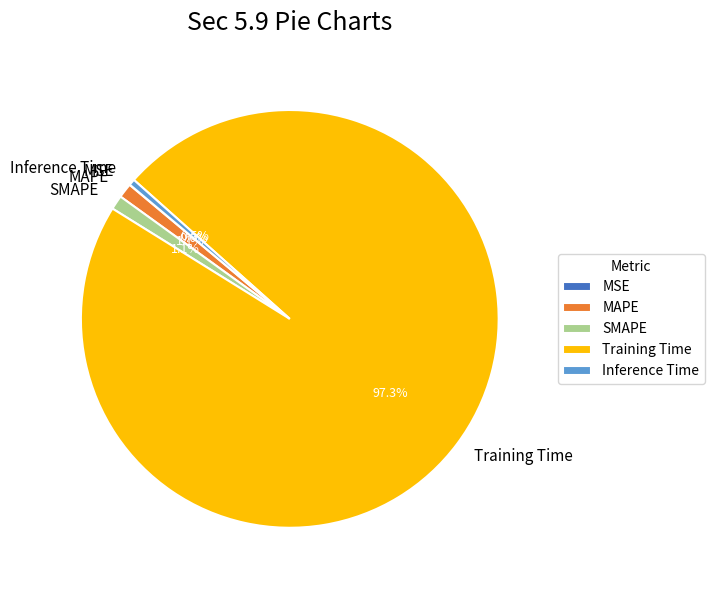

True or false: Training Time accounts for 91% of the total.

False